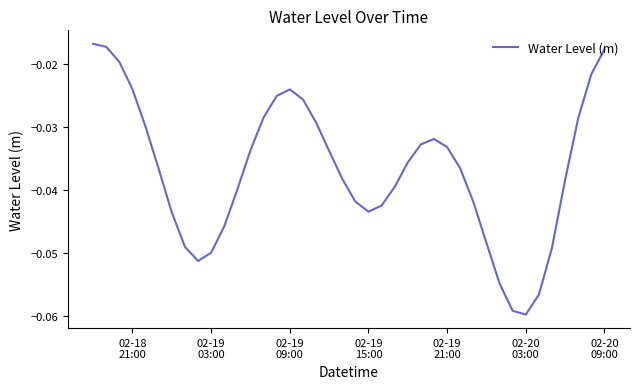

How many lines are shown in the chart?

1